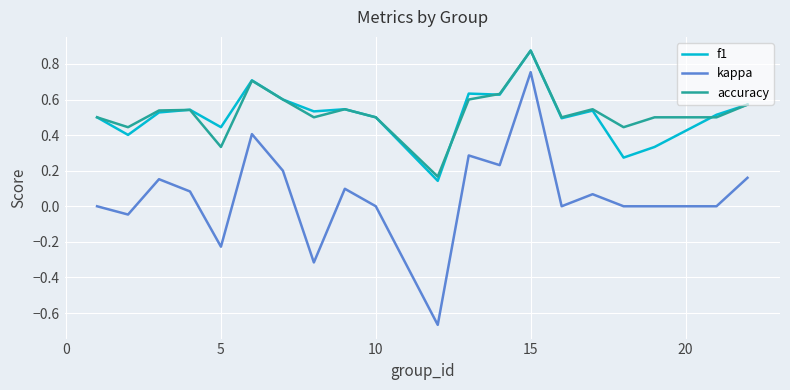

True or false: f1 and kappa intersect in this chart.

False